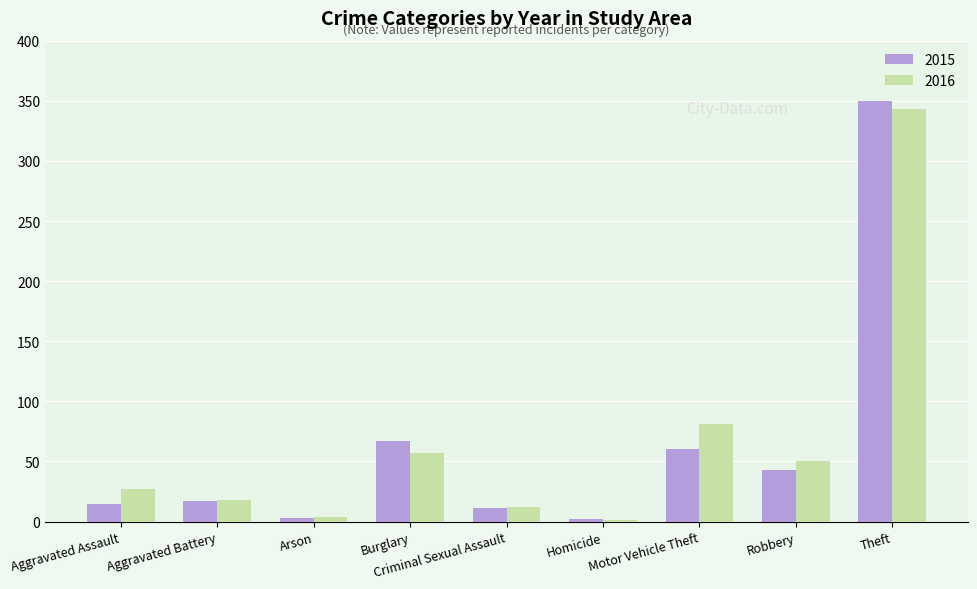

What is the maximum value for 2015?

350